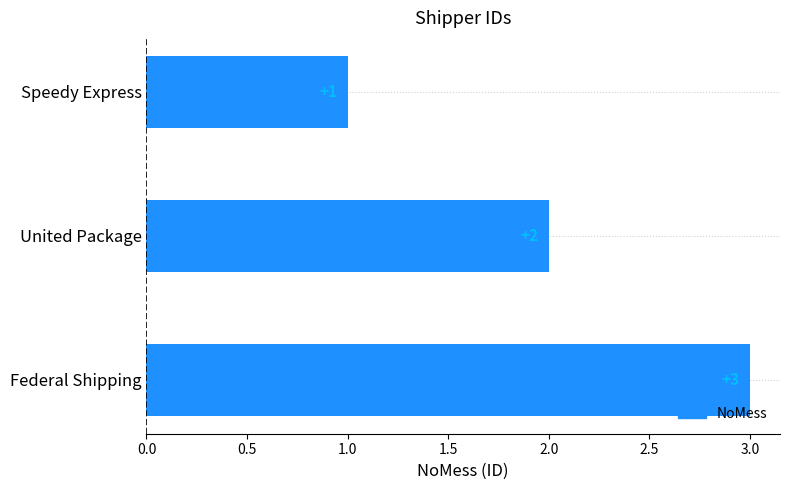

How many values are between 1 and 3?

3